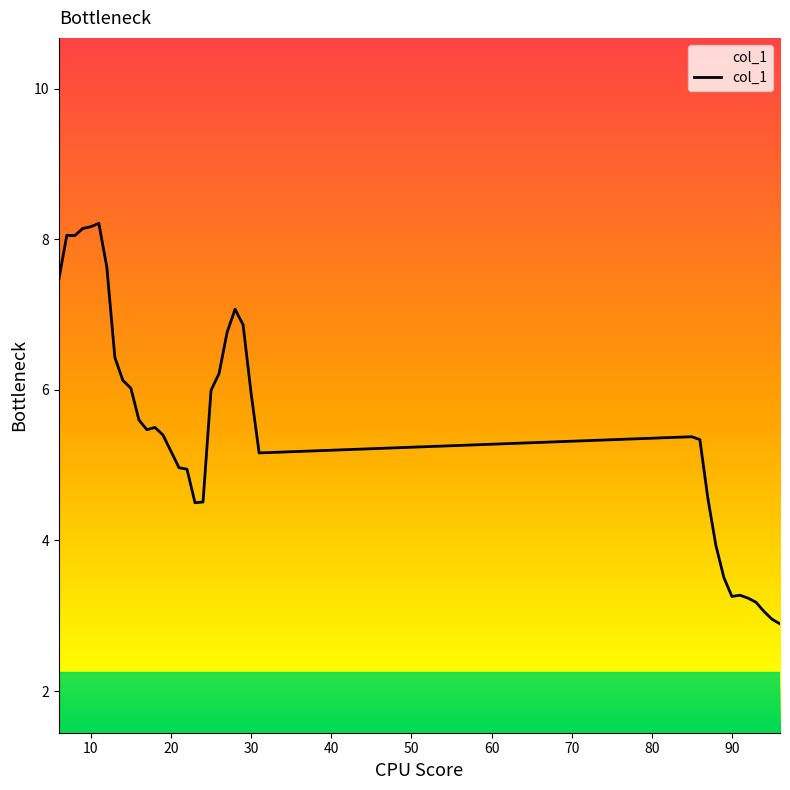

Does the chart display data point markers on the line(s)?

No